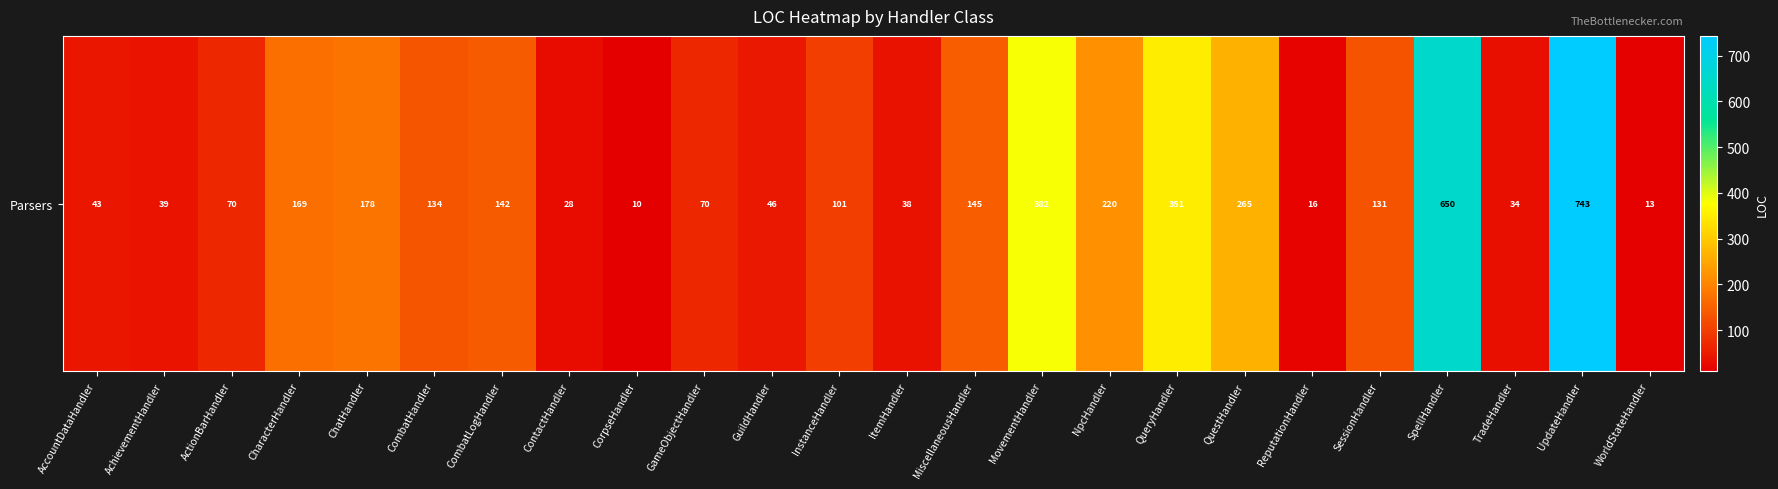

What is the difference between the values at CharacterHandler and CombatLogHandler?

27